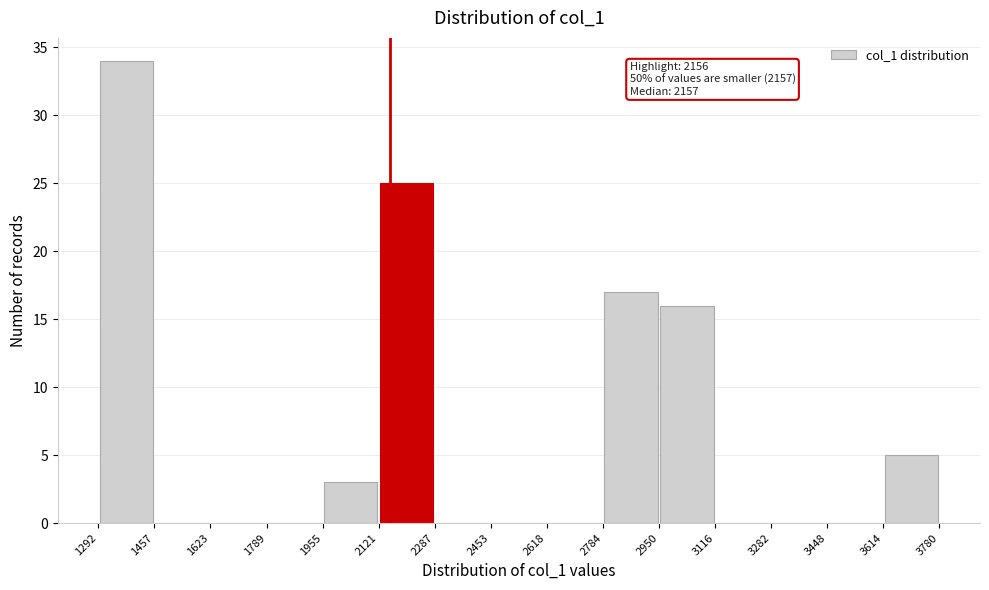

Over which range of the x-axis is the bar tallest?

1292 to 1457